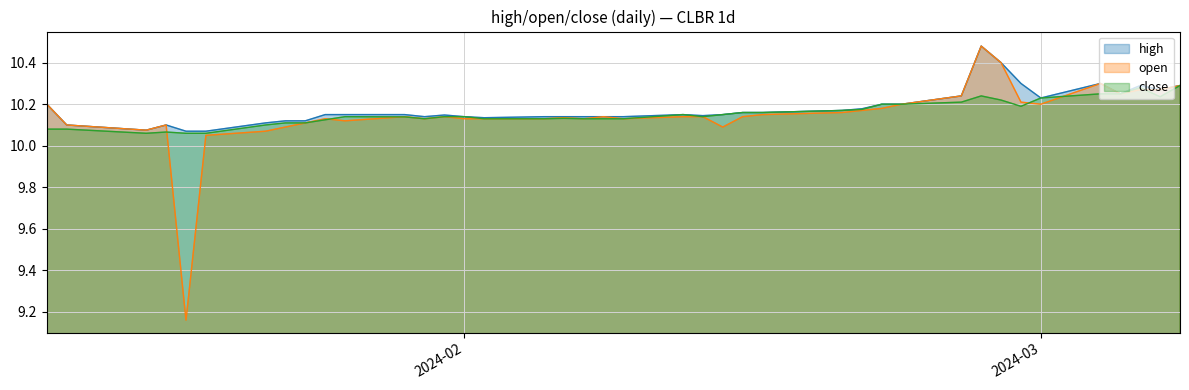

What is the value of the open point at the 36th from the left?

10.3